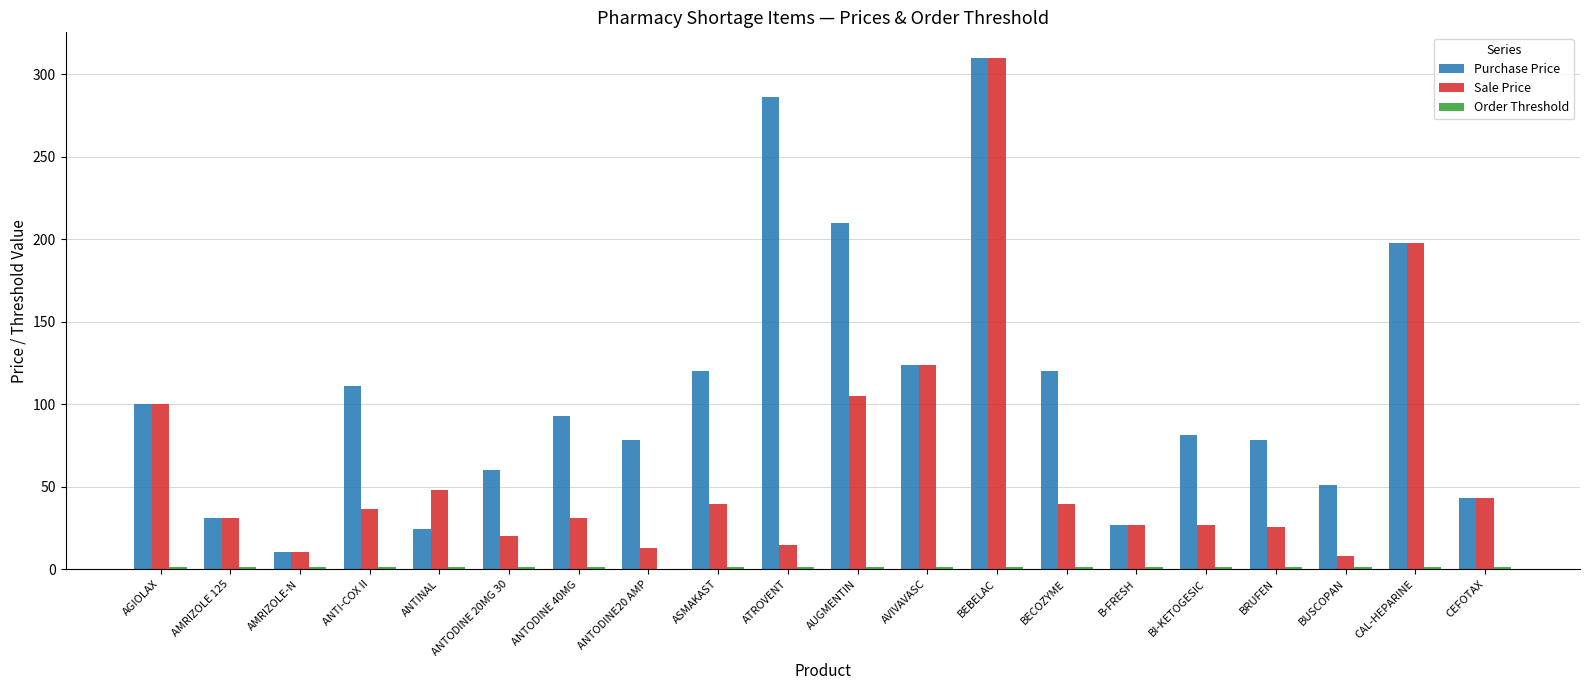

Where does the Sale Price series first go above 36?

AGIOLAX